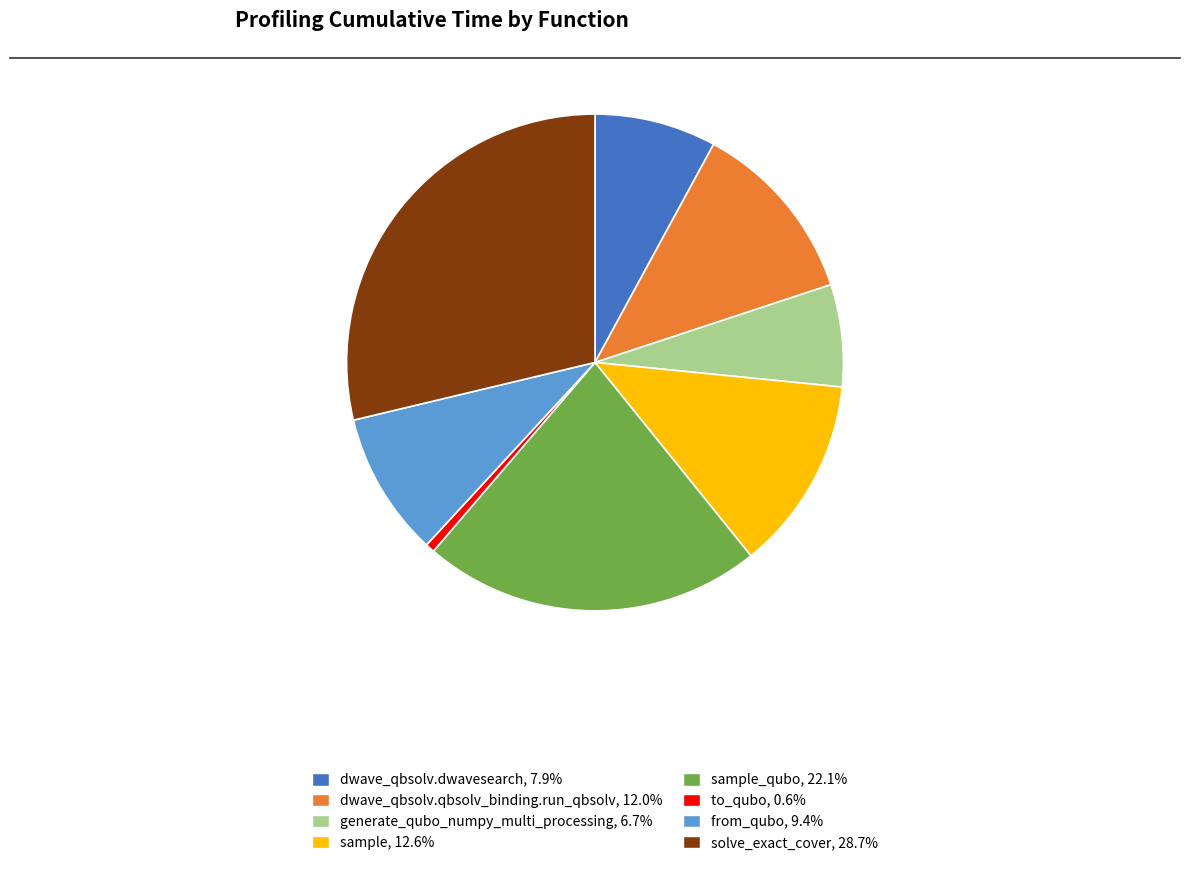

Is sample_qubo, 22.1% the majority of the pie?

No